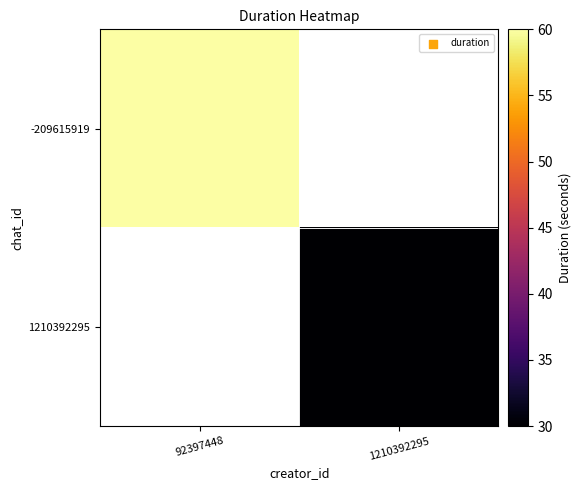

How many positive values does the -209615919 series have?

1